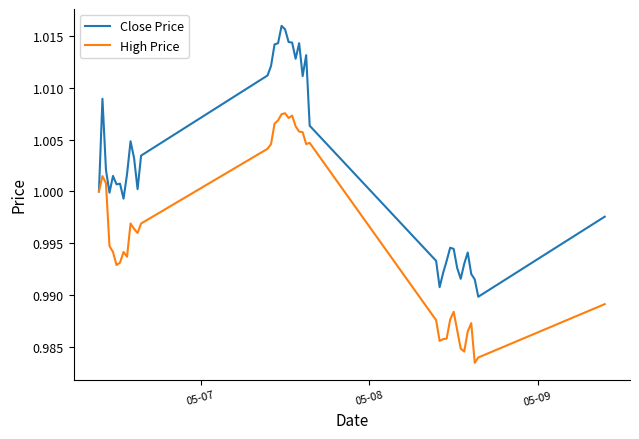

List the series in order of their peak value, highest first.

Close Price, High Price